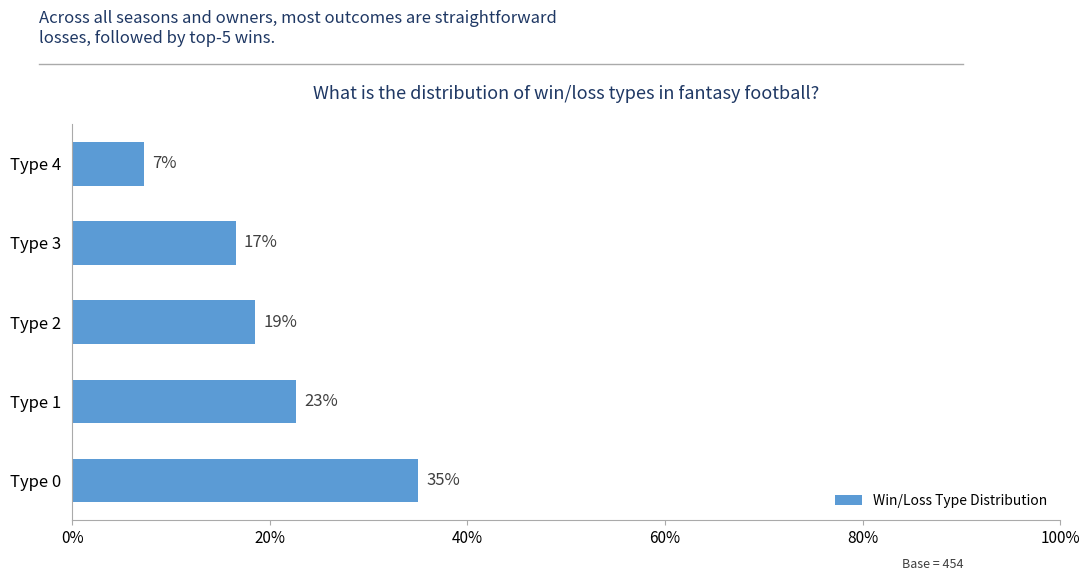

Are the bars horizontal?

Yes